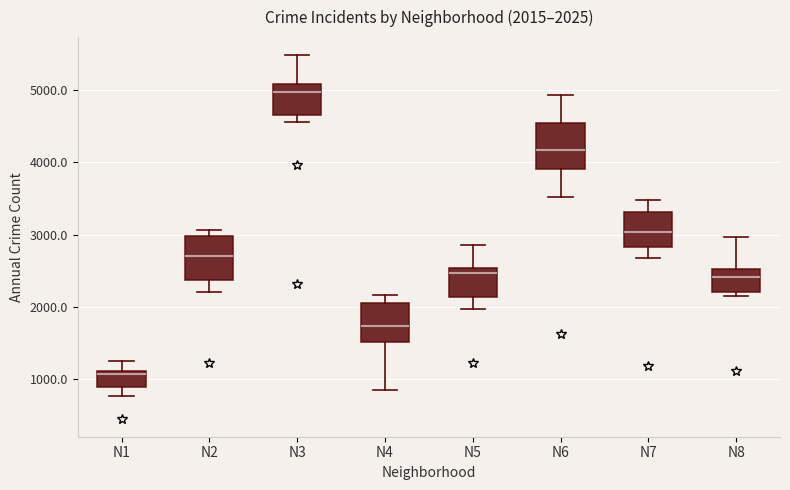

Which box has the lowest median line?

N1